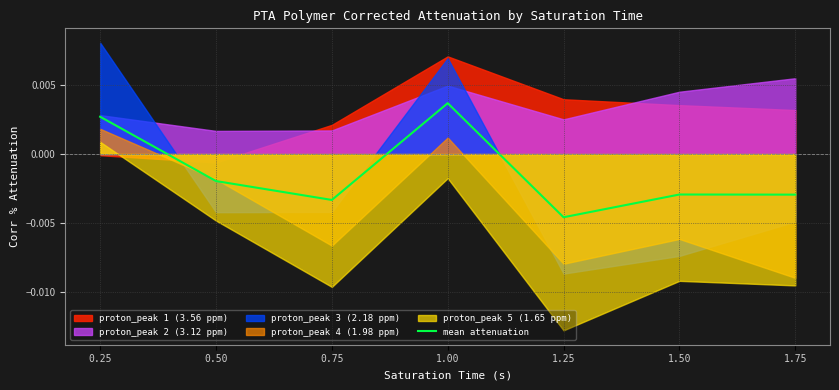

What is the label of the 2nd point from the right?

1.50